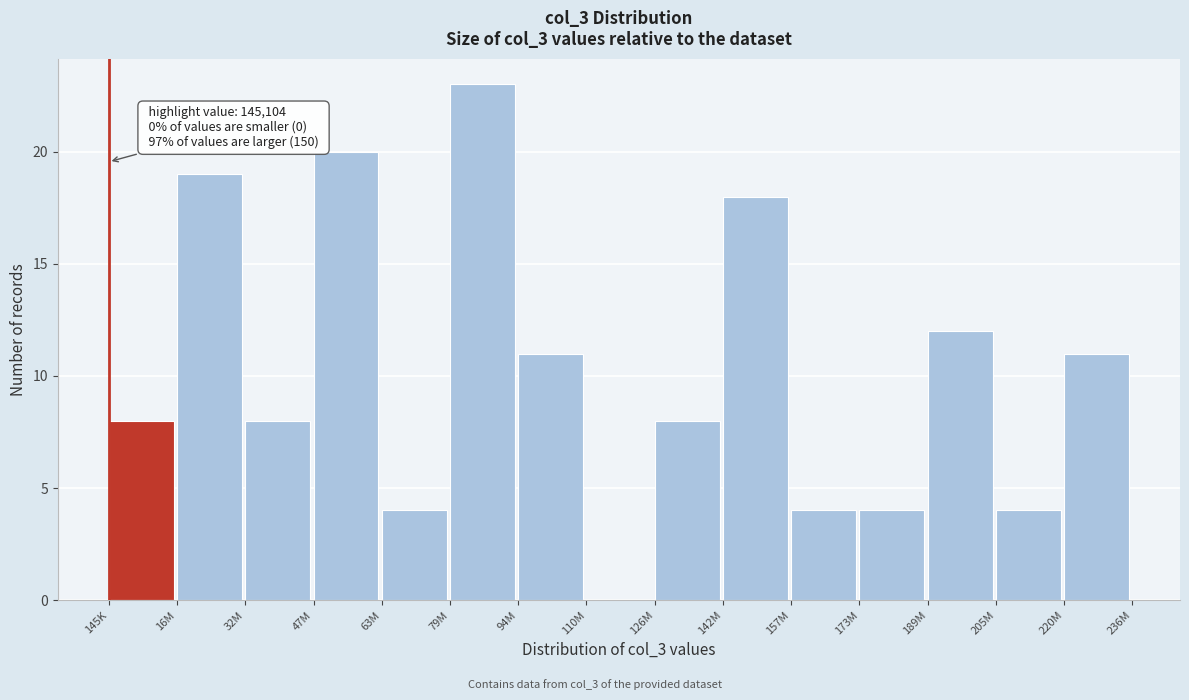

Reading left to right, list all the values displayed in this chart.

145K=8	16M=19	32M=8	47M=20	63M=4	79M=23	94M=11	110M=0	126M=8	142M=18	157M=4	173M=4	189M=12	205M=4	220M=11